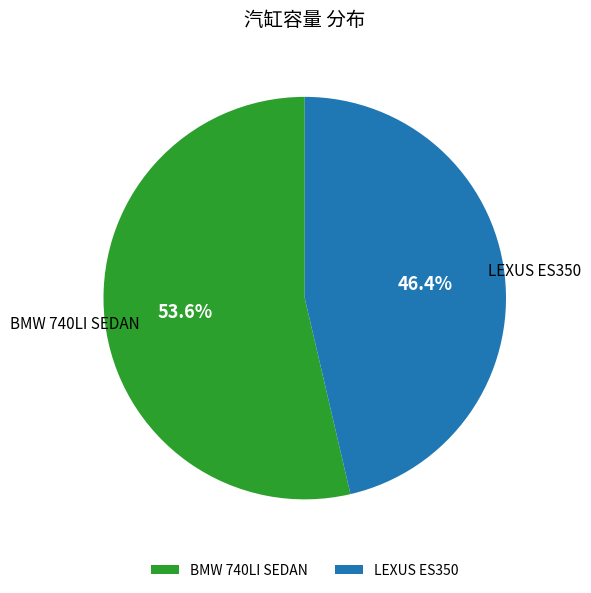

Which has a higher value, LEXUS ES350 or BMW 740LI SEDAN?

BMW 740LI SEDAN